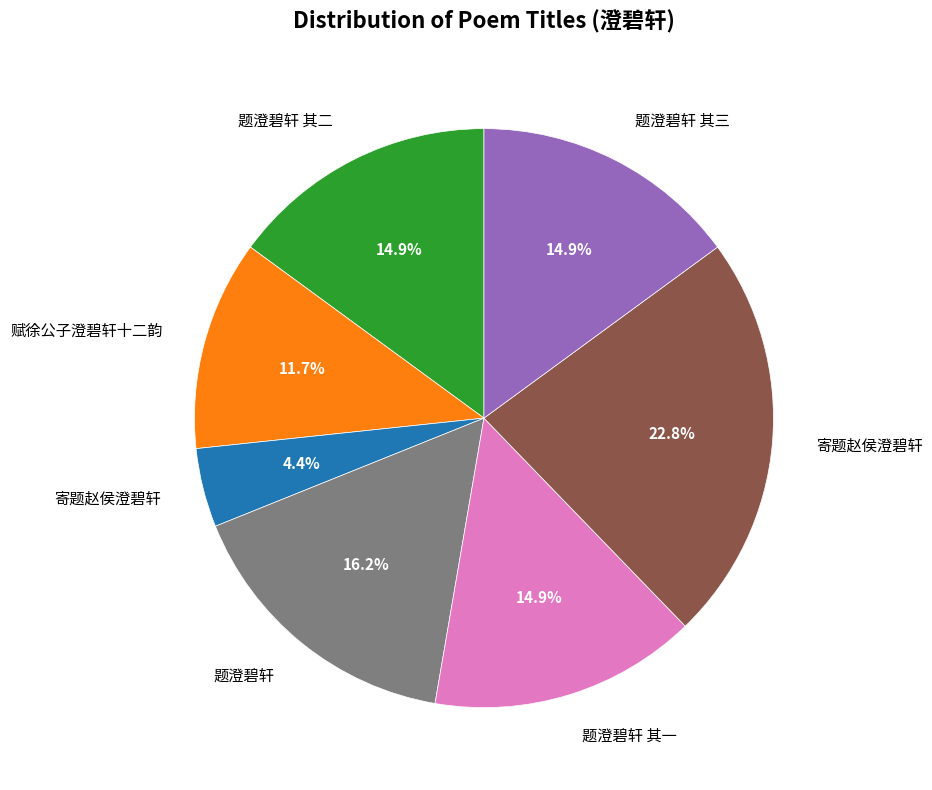

Is there any slice that represents more than half of the pie?

No